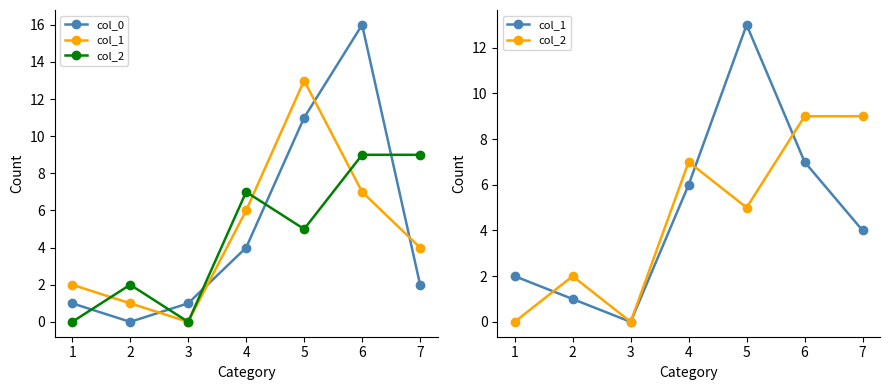

Where does the col_2 series first go above 5?

4